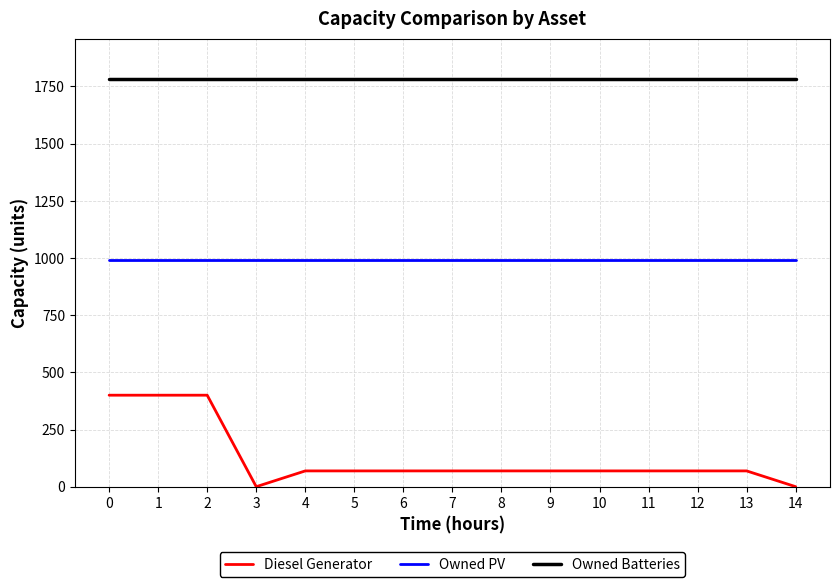

What is the maximum value for Owned Batteries?

1781